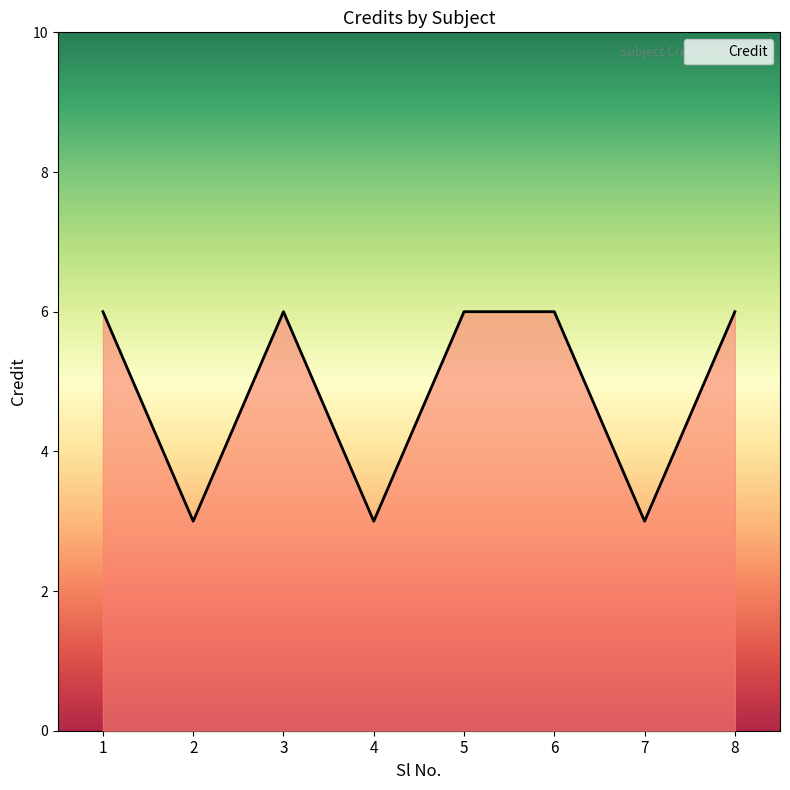

Count the values in the range 3 to 6.

8